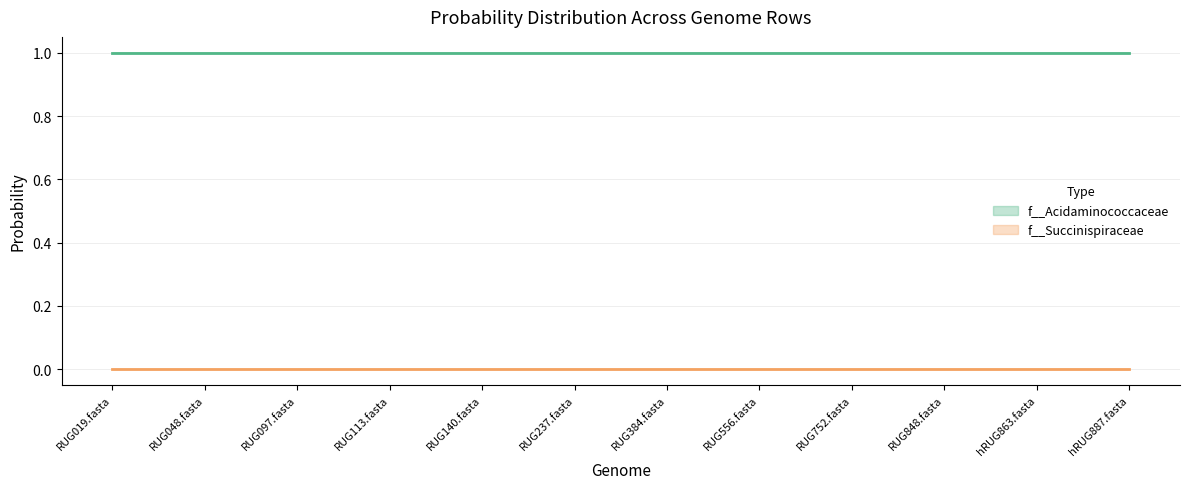

Which category has the lowest value across all series?

RUG019.fasta